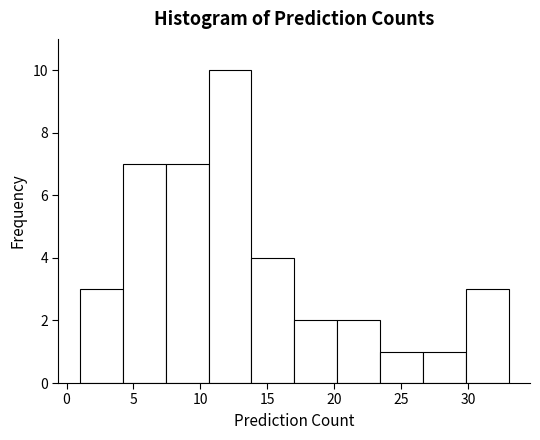

Reading left to right, transcribe this chart: for each bar, give the range it covers on the x-axis and its height. Neither the bar edges nor the heights are printed on the chart, so give them approximately, as read against the axes.

1.0 to 4.2: 3
4.2 to 7.4: 7
7.4 to 10.6: 7
10.6 to 13.8: 10
13.8 to 17.0: 4
17.0 to 20.2: 2
20.2 to 23.4: 2
23.4 to 26.6: 1
26.6 to 29.8: 1
29.8 to 33.0: 3